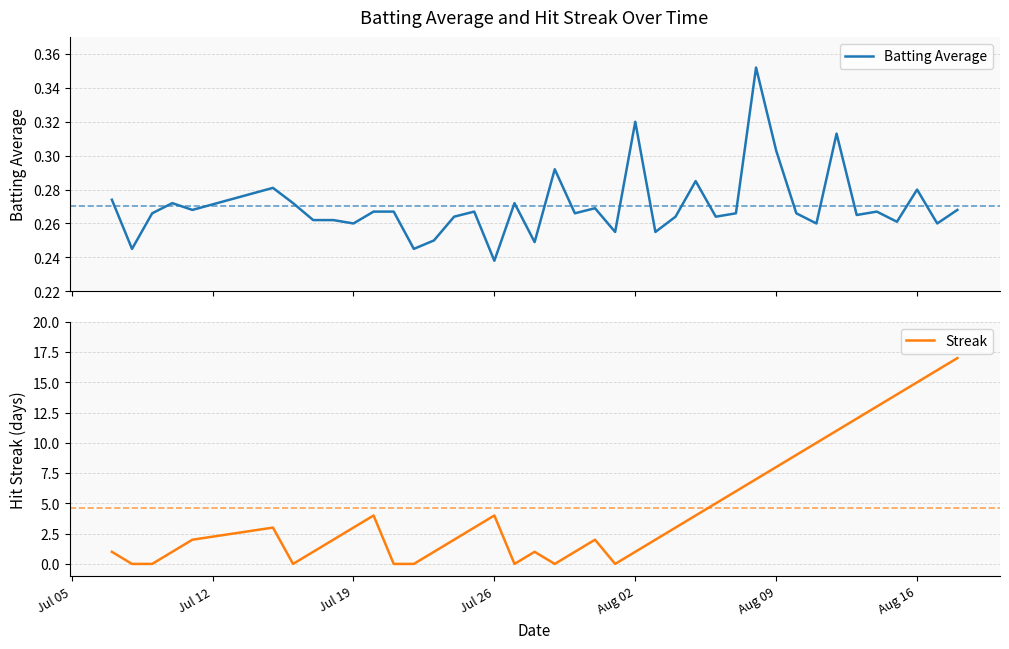

The Streak series shows 6 at Jul 26. True or false?

False